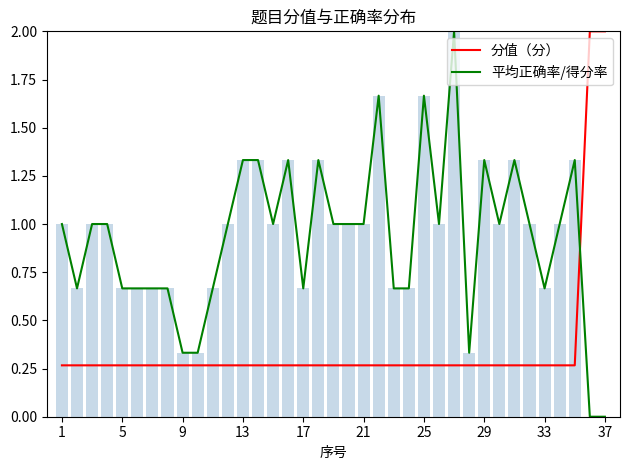

At how many categories does at least one series exceed 1?

12